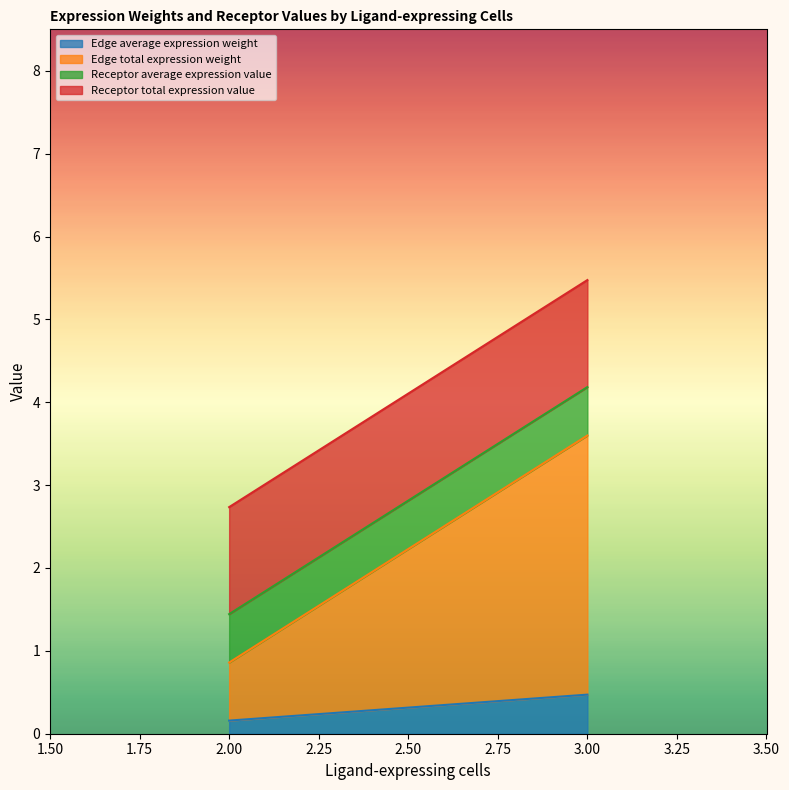

At which category is the sum across all series the highest?

3.00